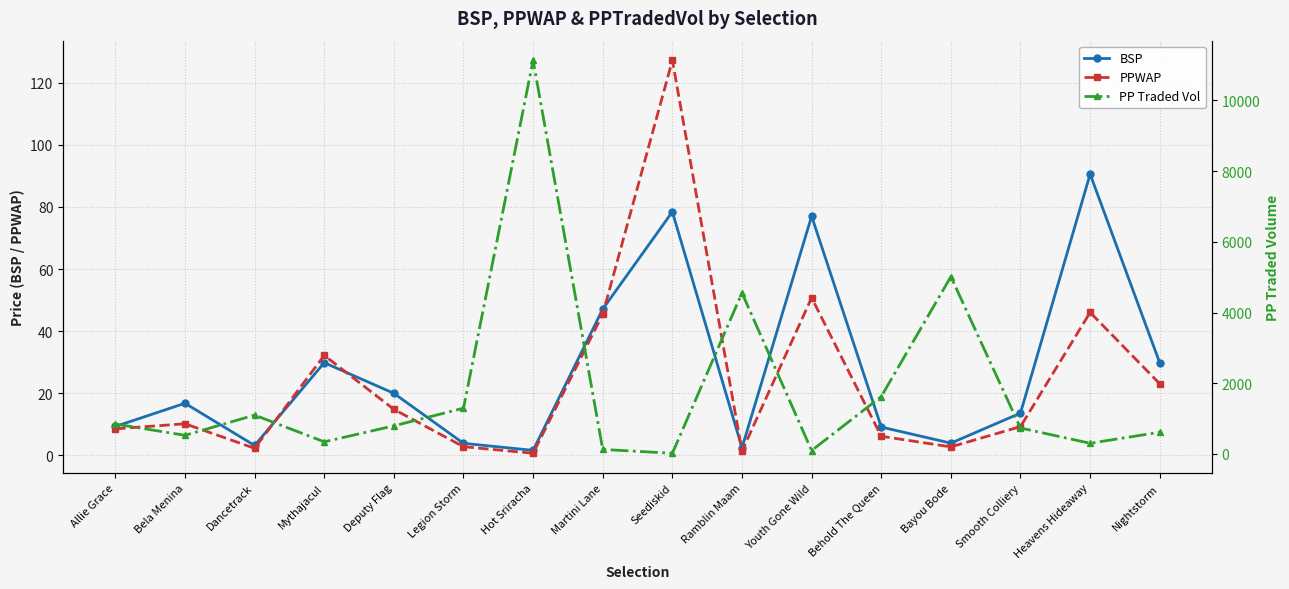

What are all the series names shown in the legend?

BSP, PPWAP, PP Traded Vol